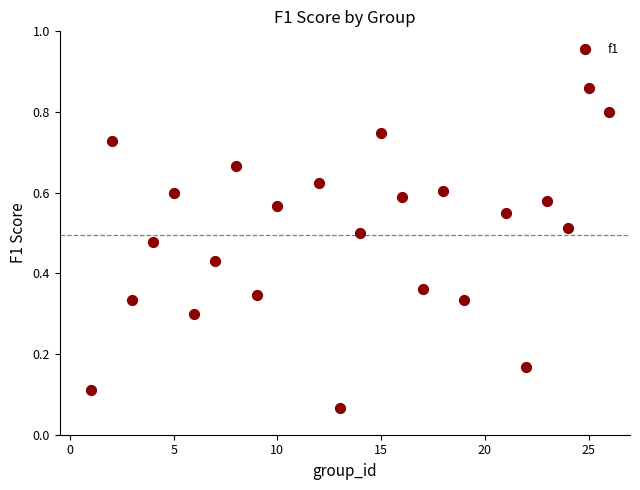

What is the range of Y values (max minus min)?

0.8